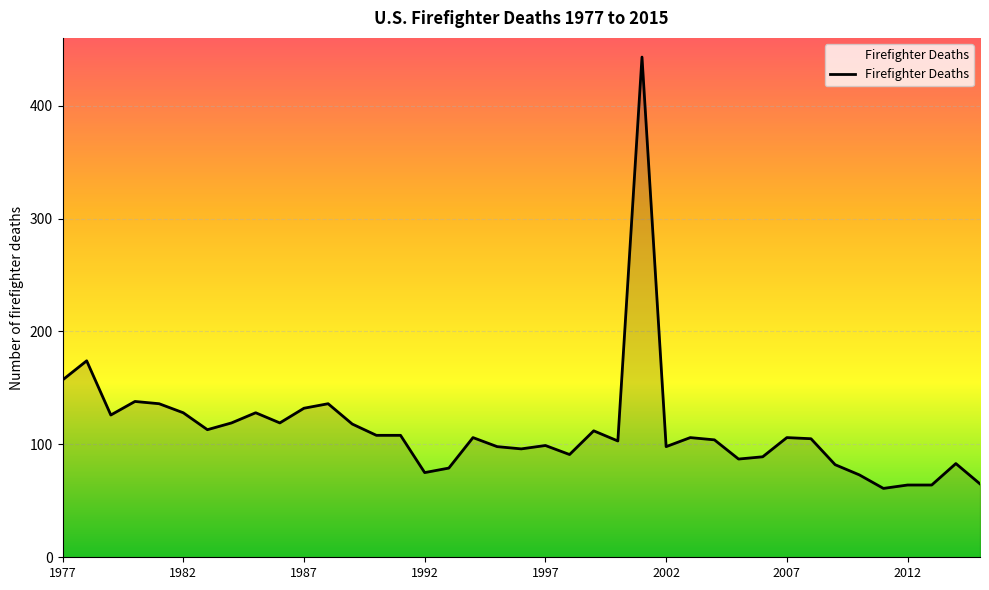

What is the difference between the maximum and minimum values?

382